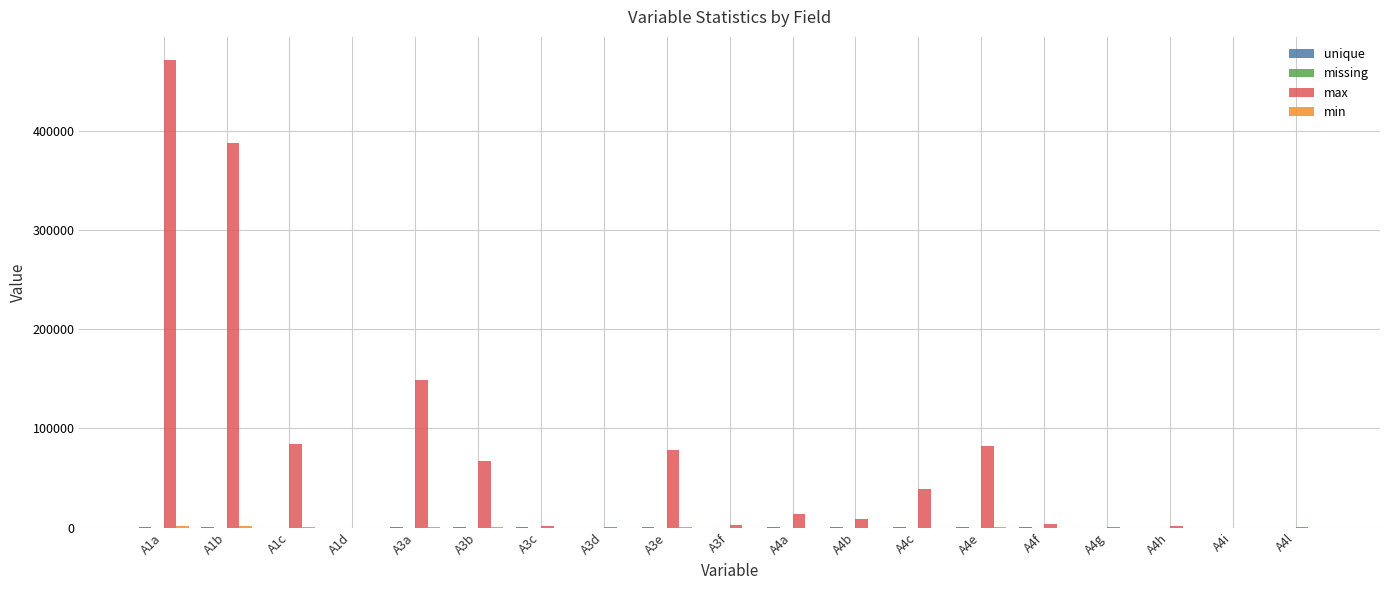

At which category is the sum across all series the highest?

A1a